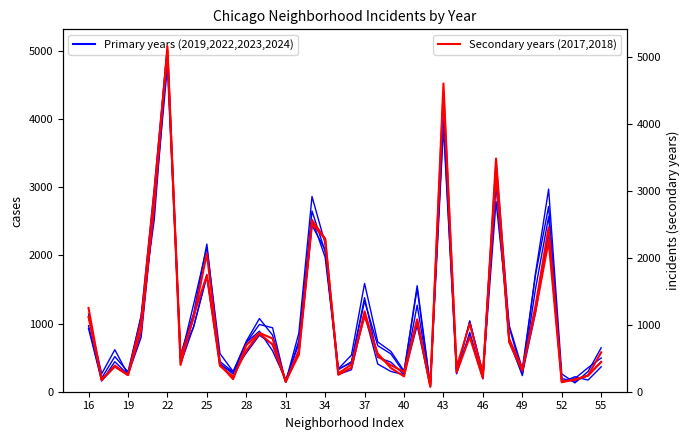

What is the average value of the 2024 series?

1100